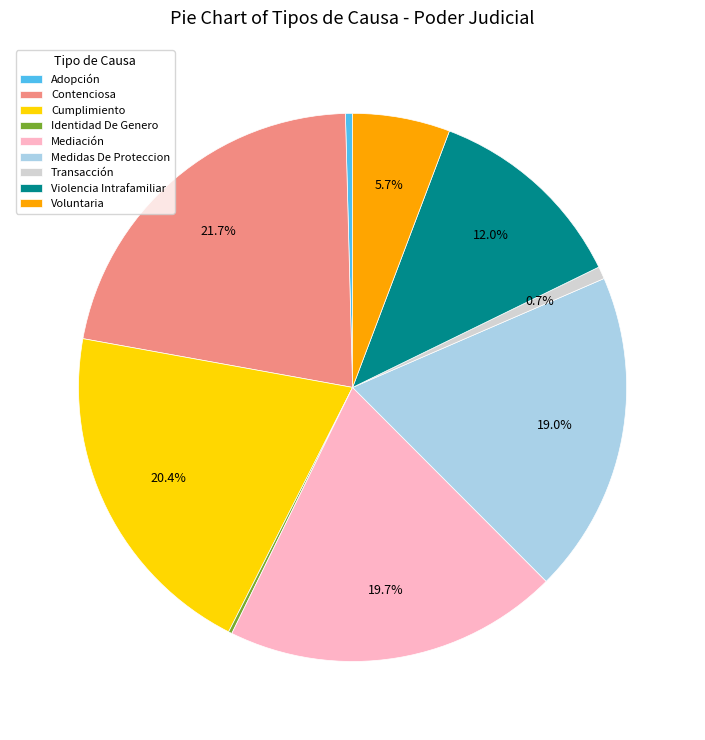

Does Adopción account for over 50% of the chart?

No